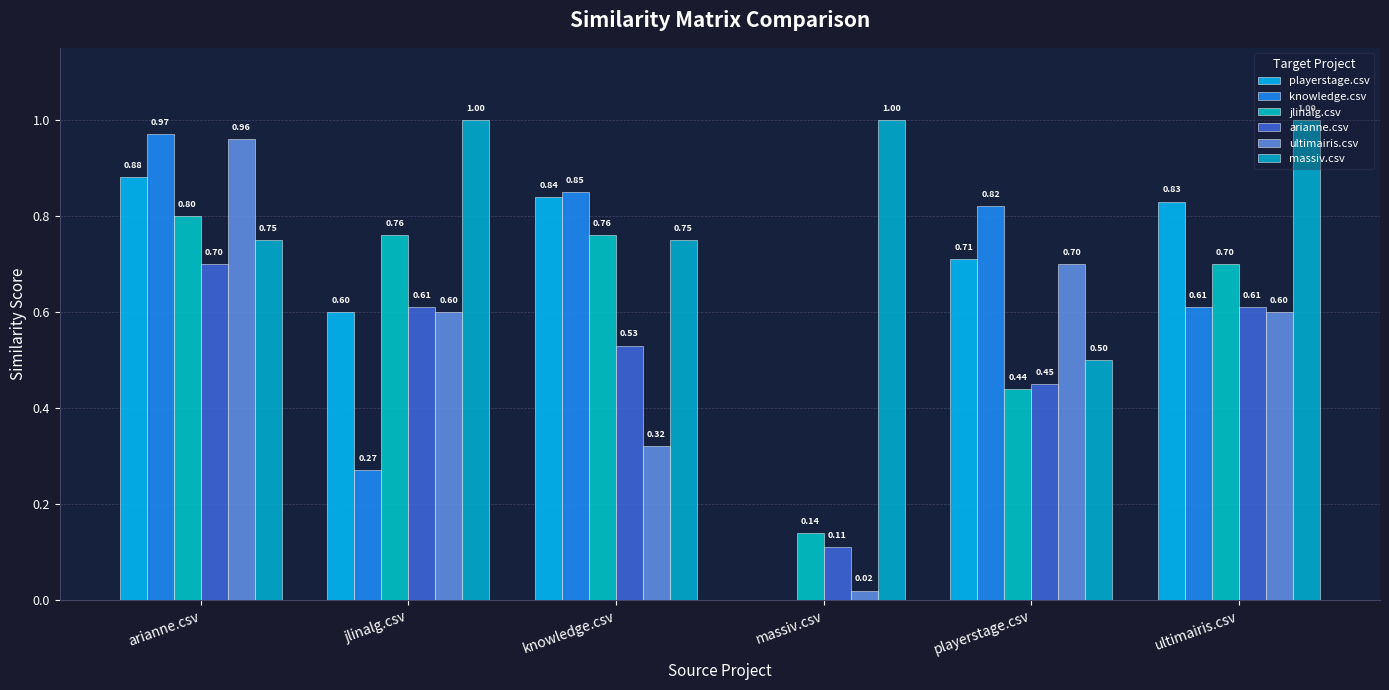

What is the difference between the highest and lowest values at jlinalg.csv?

0.7